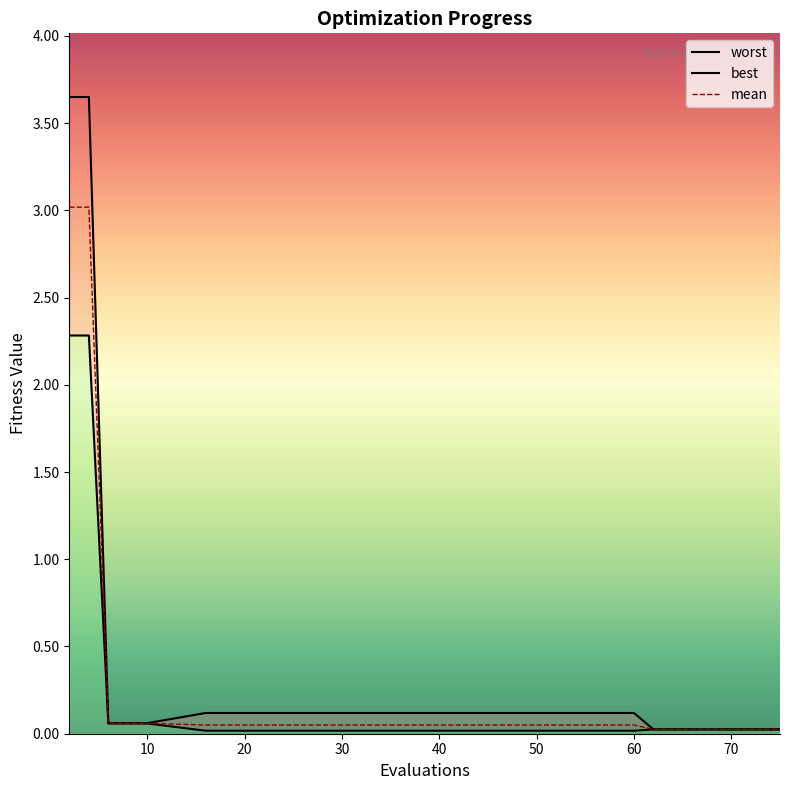

How many categories are shown in the chart?

15